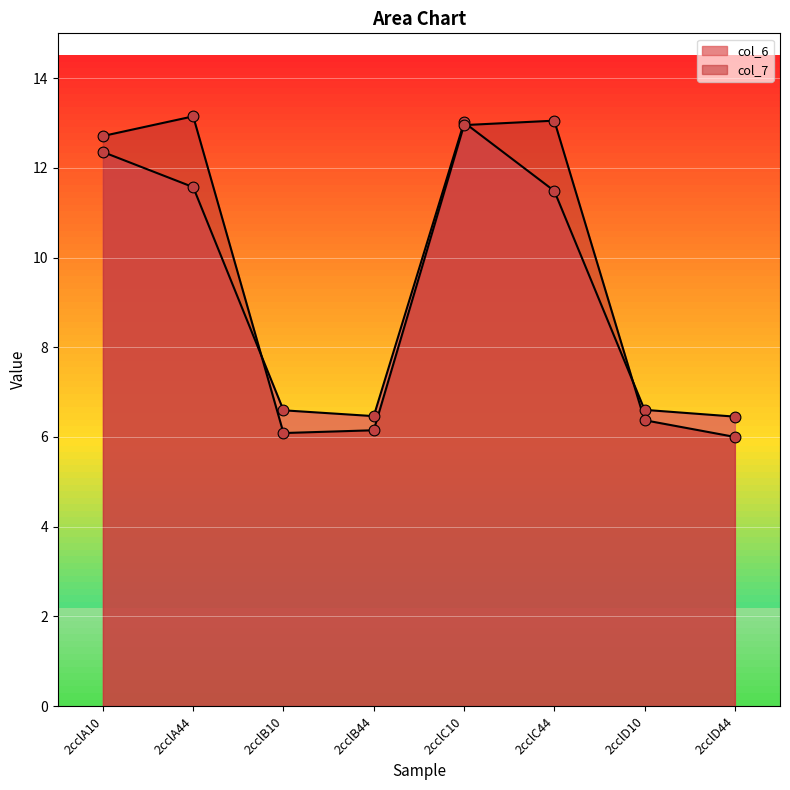

Which series contains the lowest Y value?

col_7